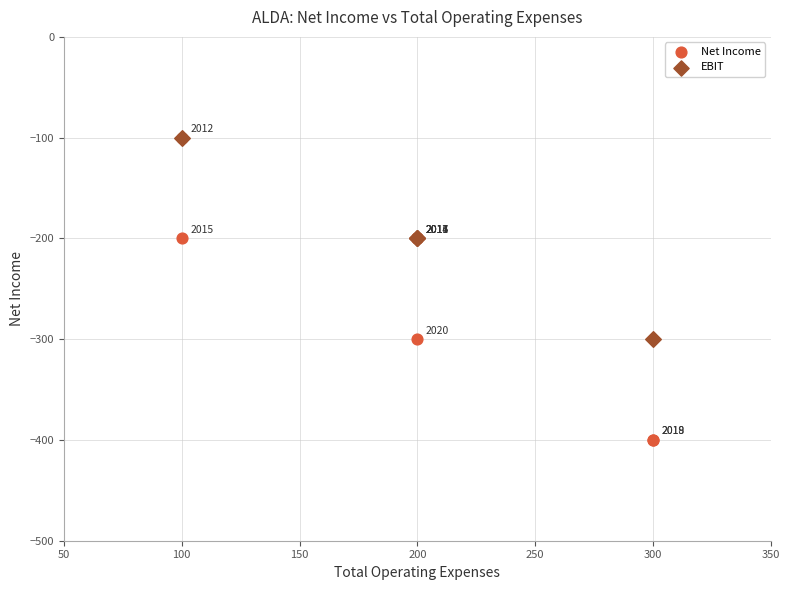

Across all series, what Y value is closest to -250?

-300